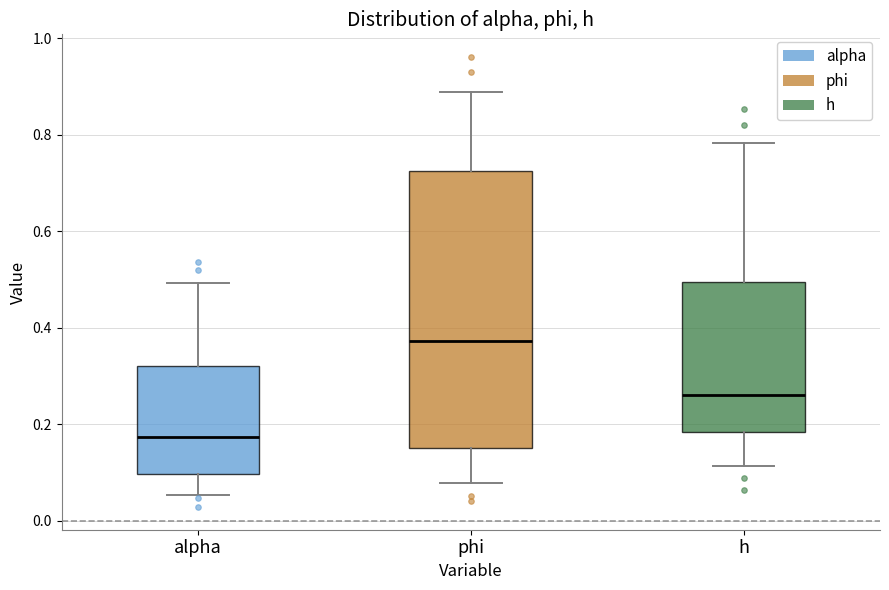

Which box has the highest median line?

phi